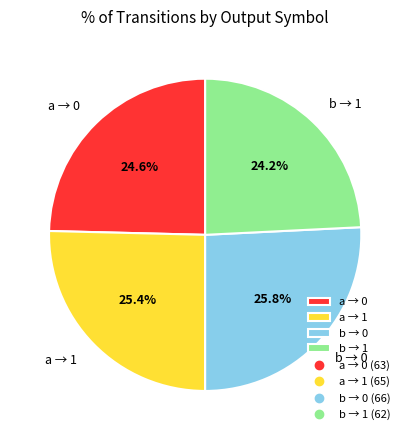

How many segments does this pie chart have?

4